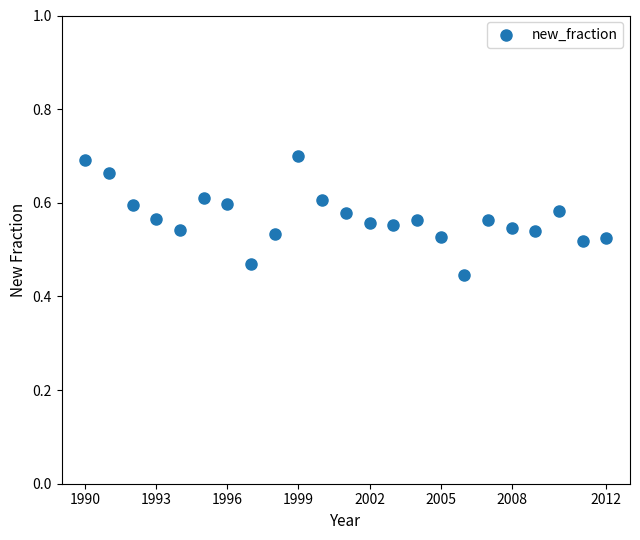

What is the range of X values (max minus min)?

22.0